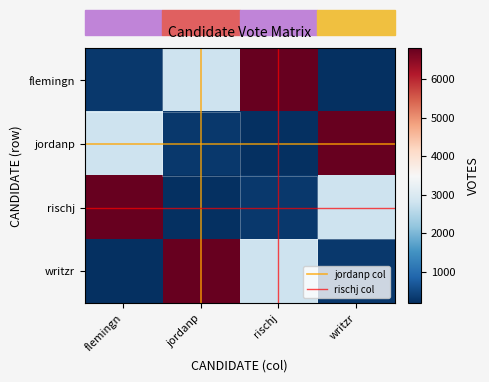

What is the approximate value of flemingn at rischj, to the nearest 10?

6800